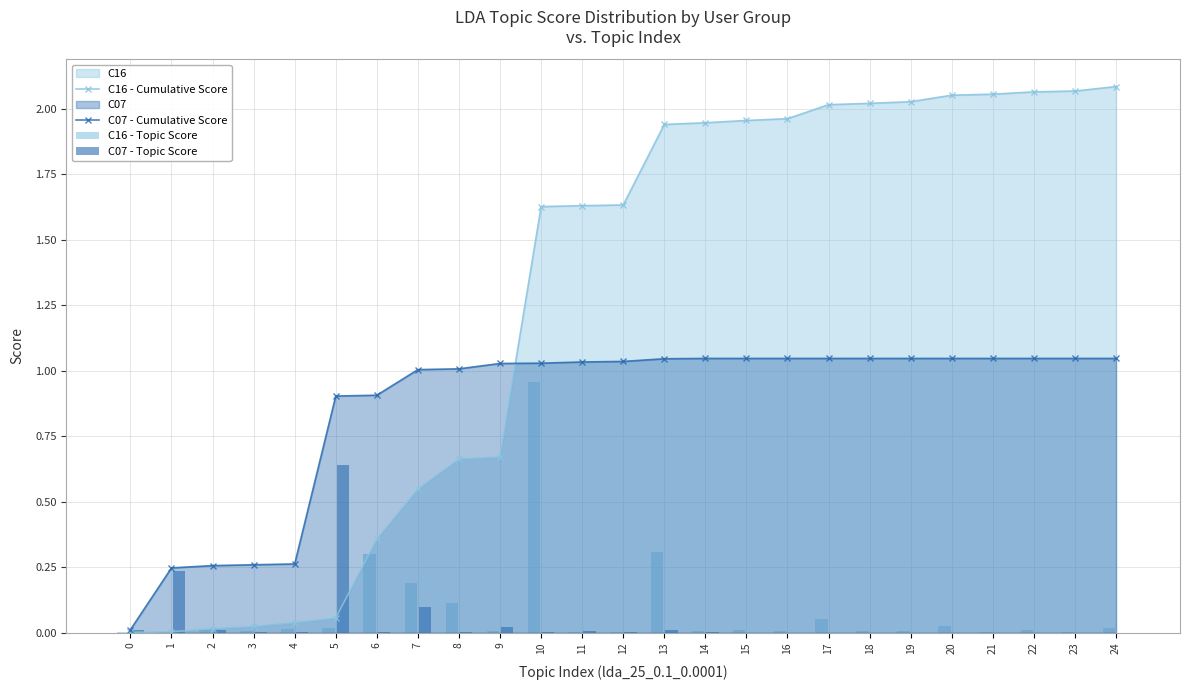

The C07 - Topic Score series shows 0.0 at 21. True or false?

True